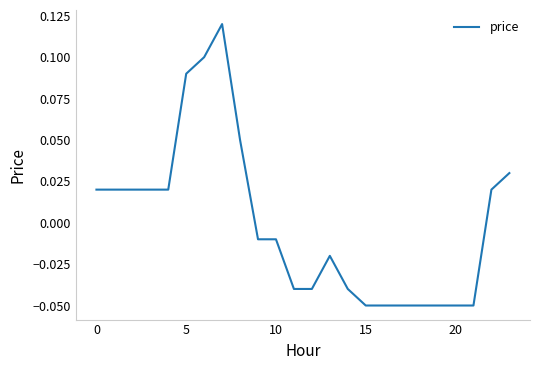

Reading left to right, extract all data points from this chart.

0.0	0.0	0.0	0.0	0.0	0.1	0.1	0.1	0.1	-0.0	-0.0	-0.0	-0.0	-0.0	-0.0	-0.1	-0.1	-0.1	-0.1	-0.1	-0.1	-0.1	0.0	0.0